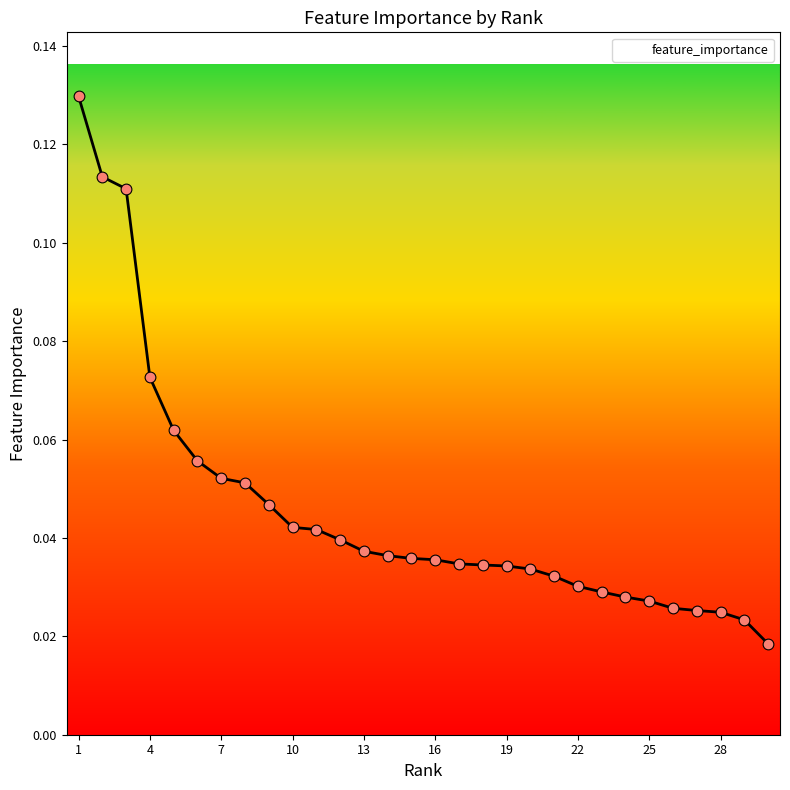

Does the chart have visible grid lines?

No